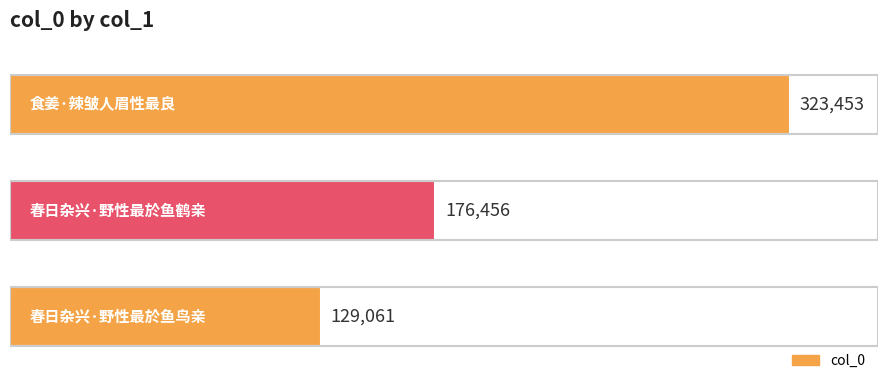

What is the difference between the maximum and minimum values?

194392